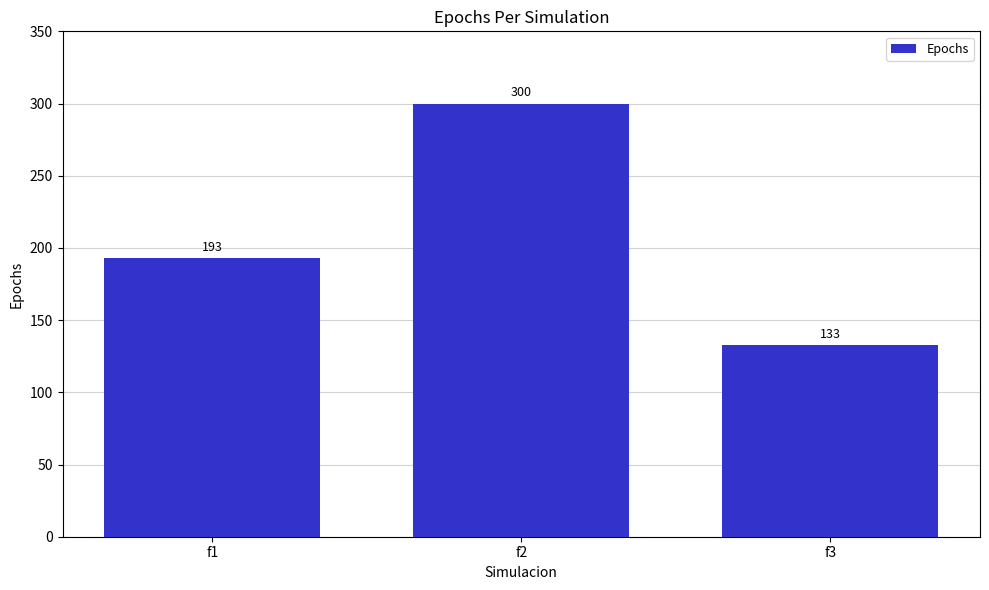

Where is the data nearest to the value 216?

f1